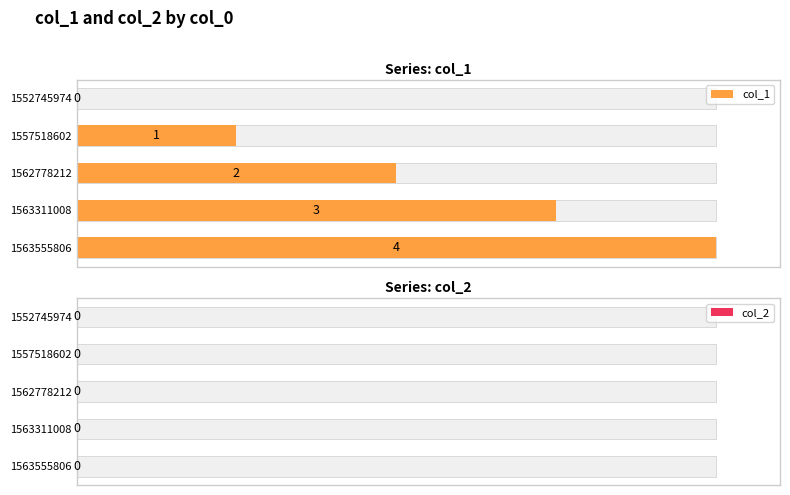

Are the bars horizontal?

Yes